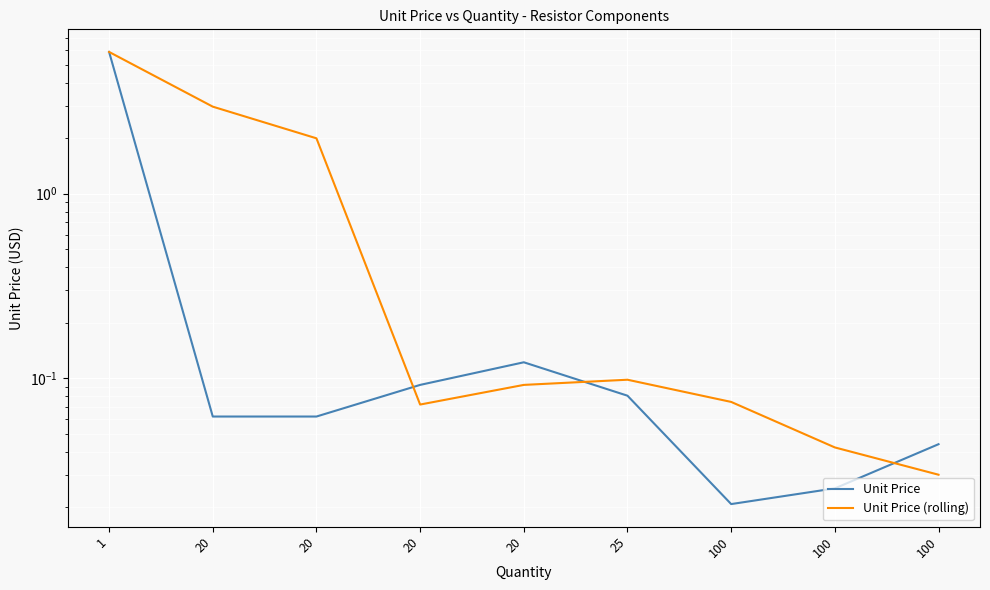

Where is Unit Price (rolling) nearest to the value 2?

20